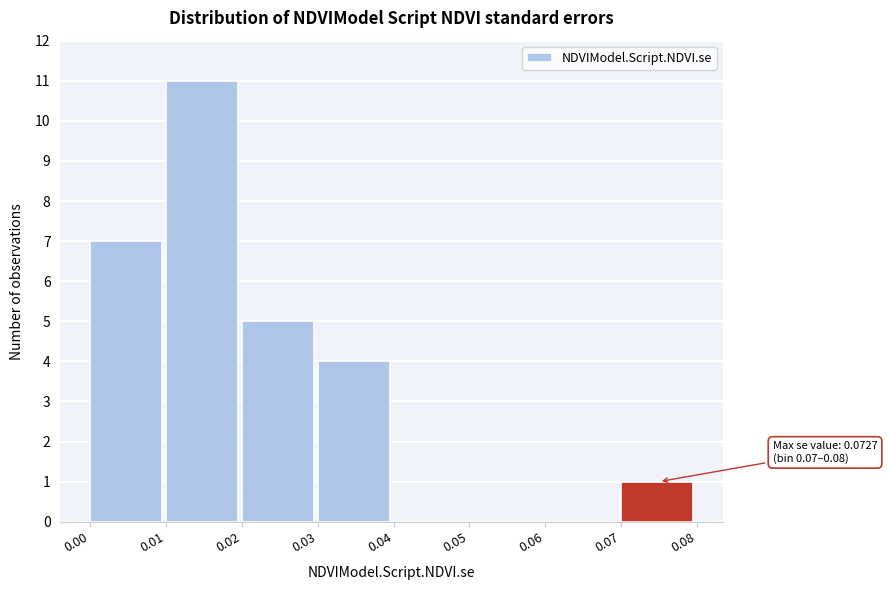

Which range on the x-axis has the tallest bar?

0.01 to 0.02